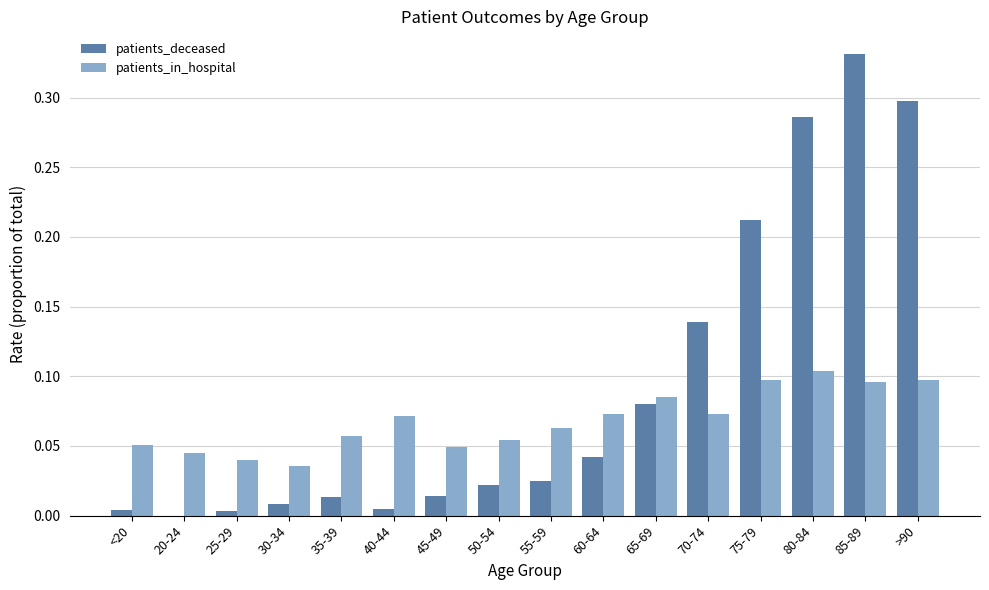

Is the value of patients_in_hospital at 30-34 greater than the value of patients_deceased at 55-59?

Yes